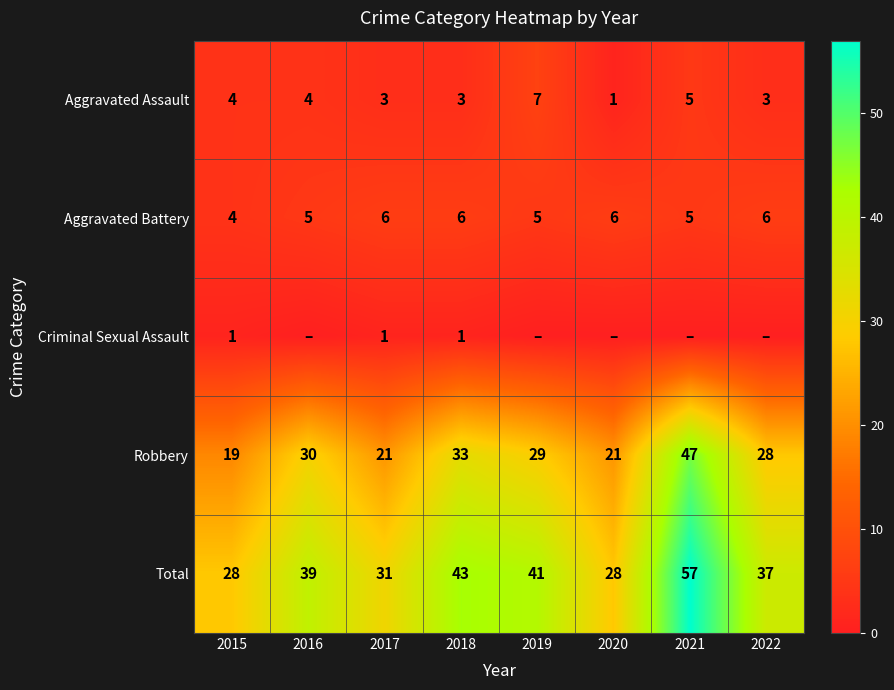

What is the sum of the Aggravated Assault values at 2019 and 2018?

10